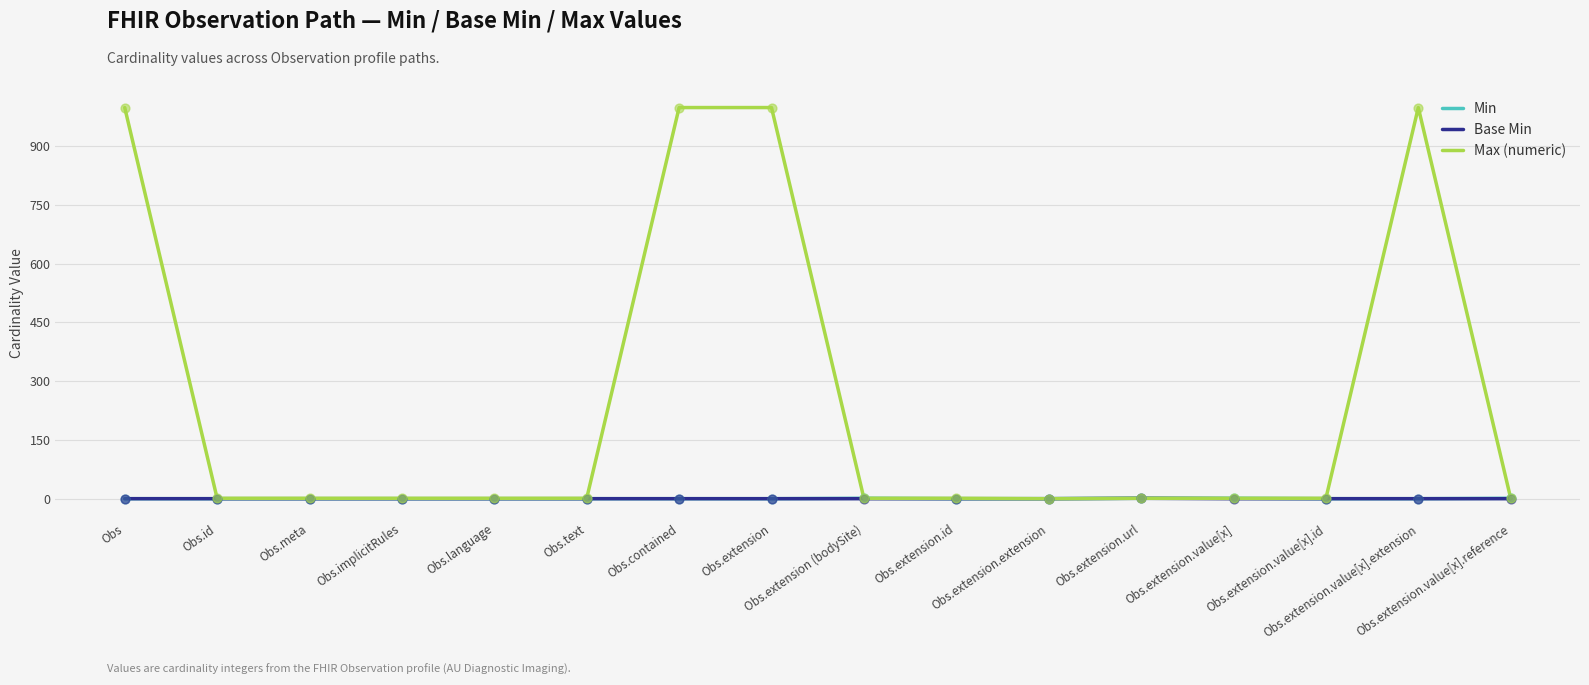

Which series has the largest total across all categories?

Max (numeric)